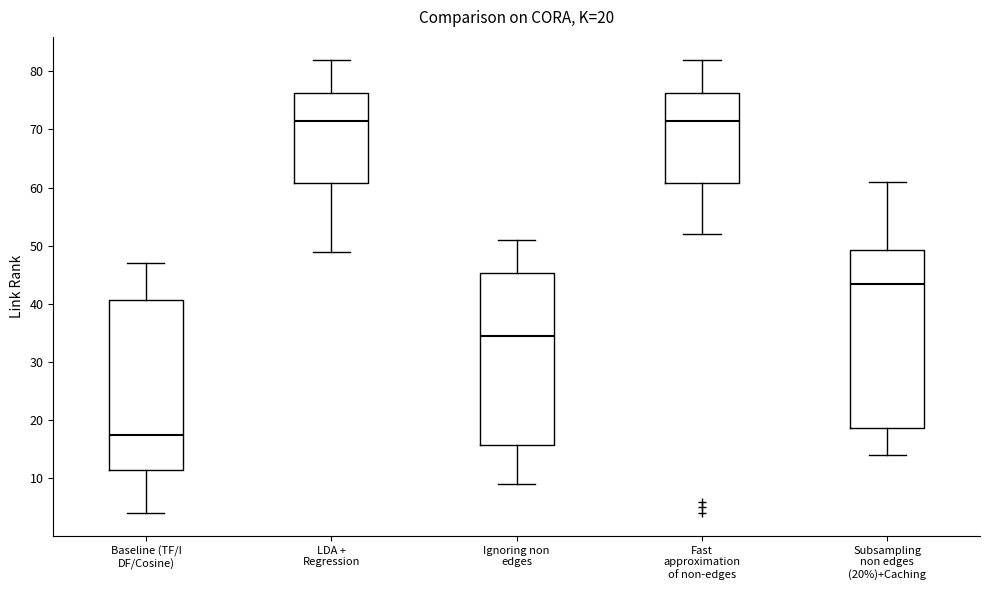

Which box is the tallest, from its lower edge to its upper edge?

Subsampling non edges (20%)+Caching